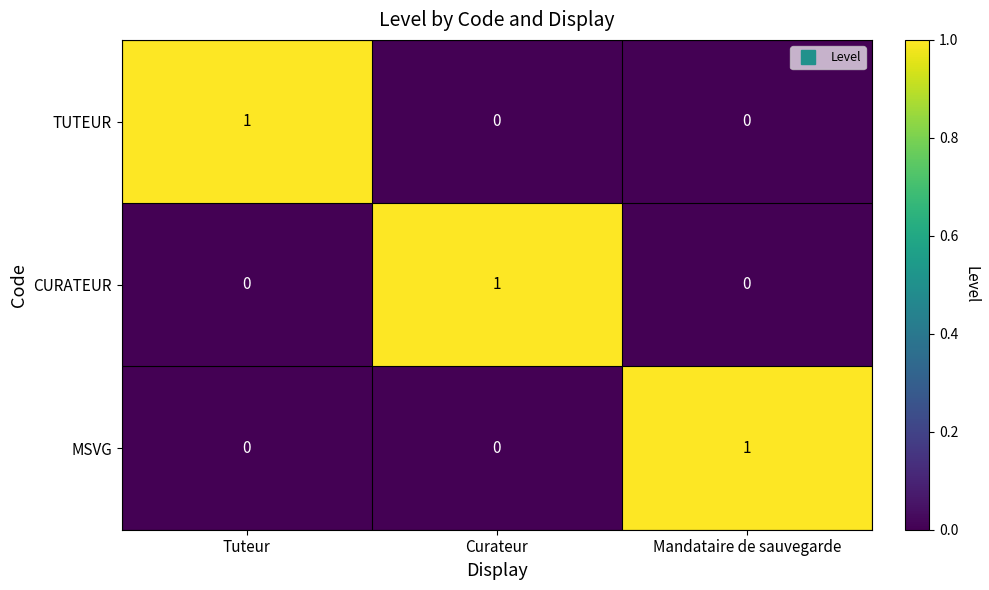

True or false: CURATEUR has a value of 2 at Curateur.

False